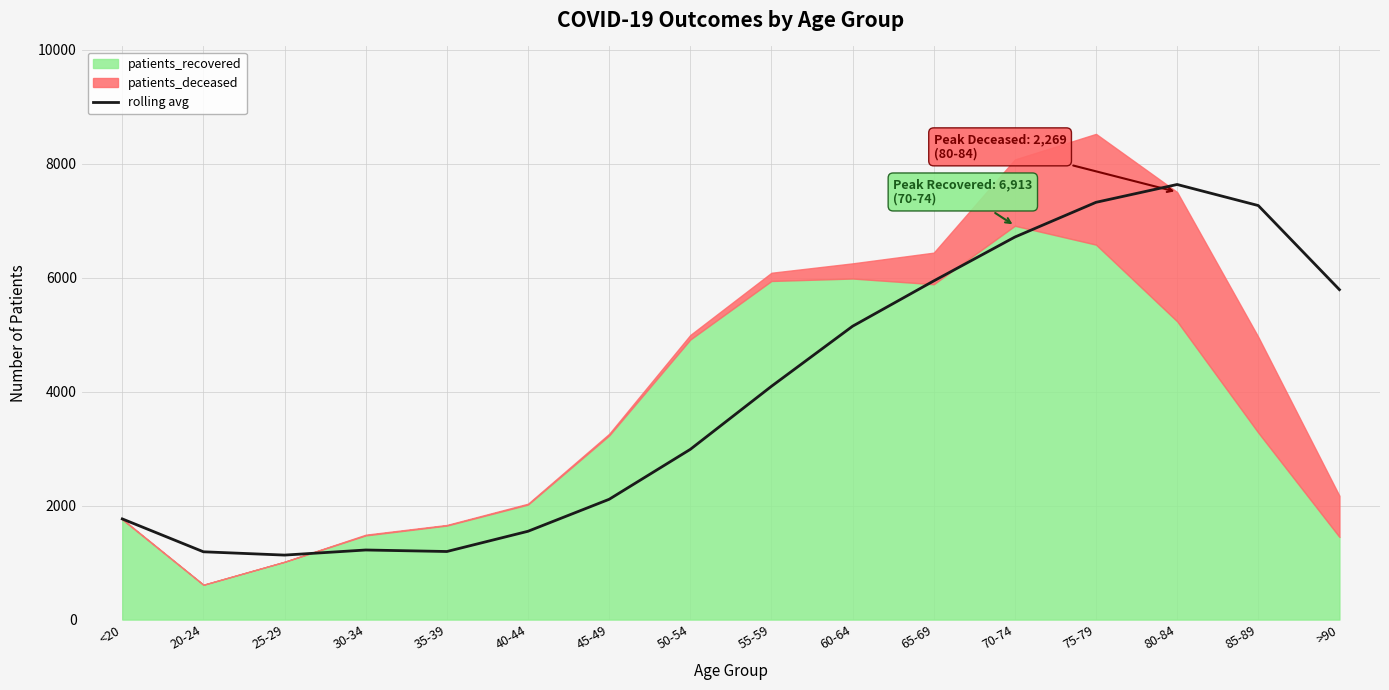

Reading left to right, what are all the values shown in this chart?

1767.0	1190.0	1132.0	1221.5	1195.0	1550.2	2111.5	2988.0	4094.8	5149.5	5944.5	6715.0	7324.5	7637.5	7267.8	5791.5